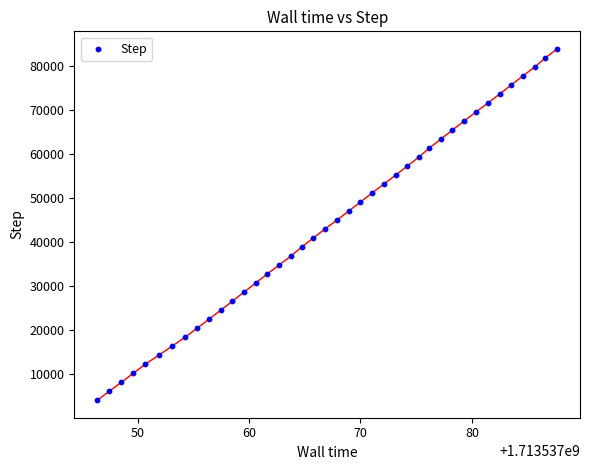

What is the range of Y values (max minus min)?

79872